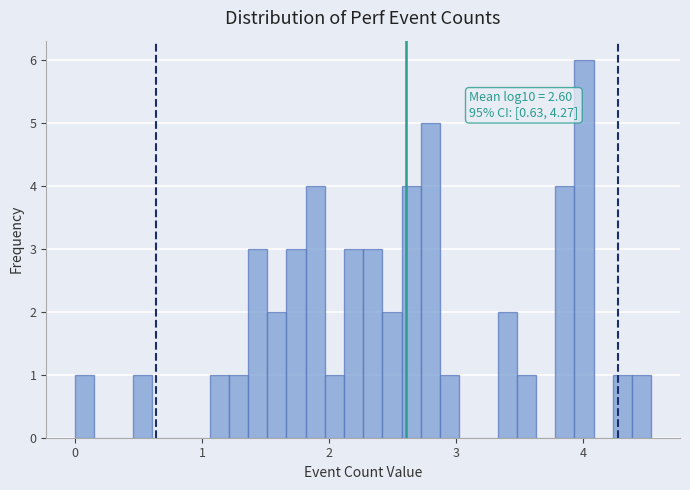

Around what value on the x-axis is the tallest bar? Give the approximate position of its centre, as read against the axis.

4.0